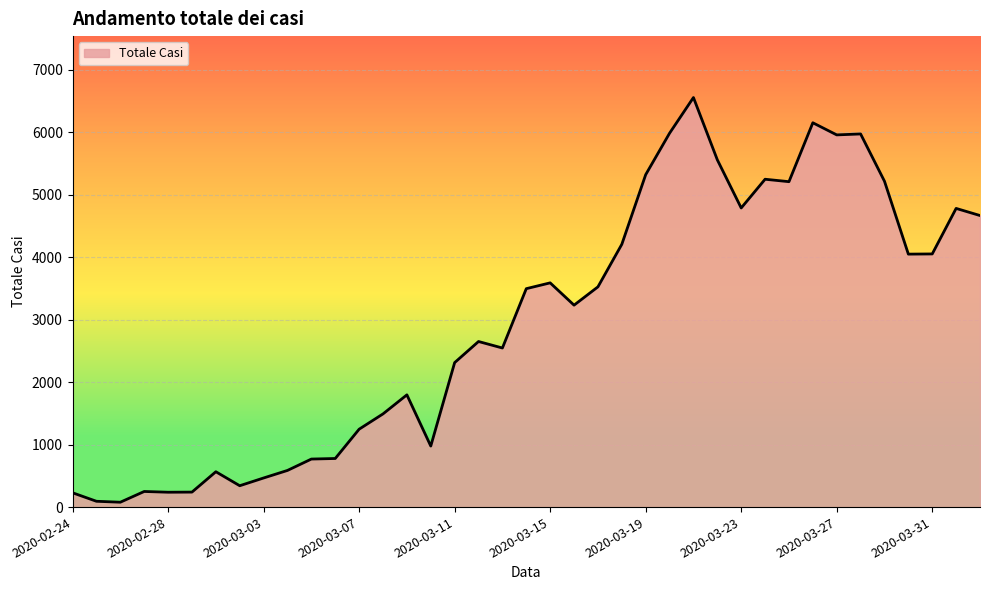

What is the difference between the maximum and minimum values?

6479